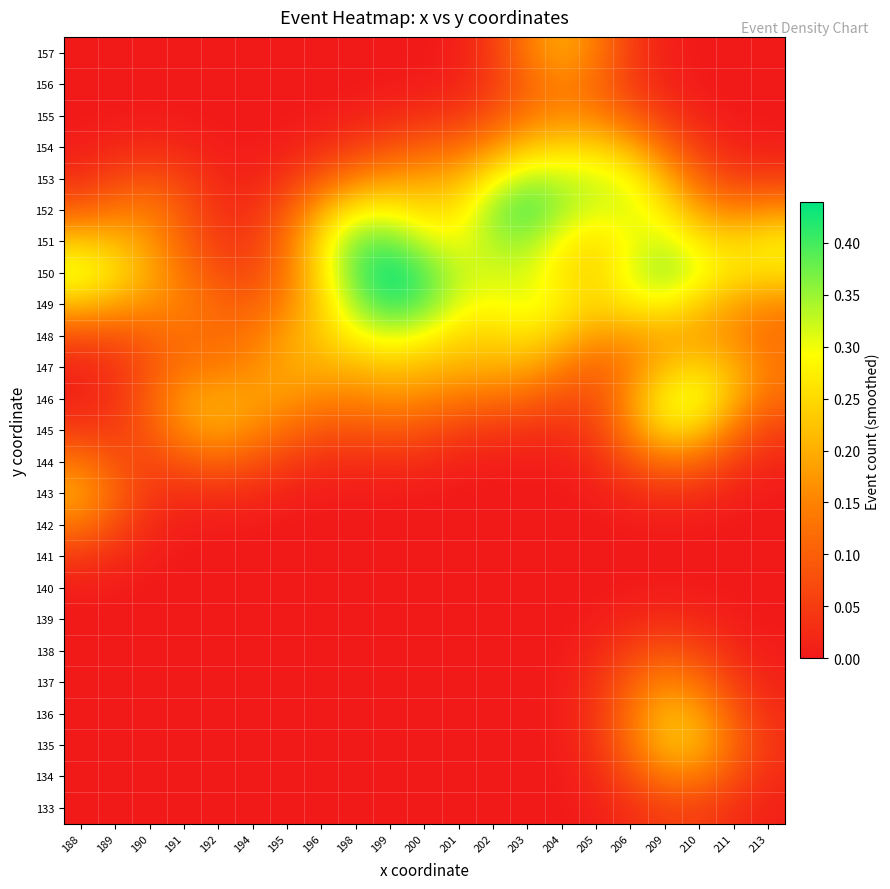

Reading left to right, extract all data points from this chart.

133: 188=0.0	189=0.0	190=0.0	191=0.0	192=0.0	194=0.0	195=0.0	196=0.0	198=0.0	199=0.0	200=0.0	201=0.0	202=0.0	203=0.0	204=0.0	205=0.0	206=0.0	209=0.1	210=0.1	211=0.0	213=0.0
134: 188=0.0	189=0.0	190=0.0	191=0.0	192=0.0	194=0.0	195=0.0	196=0.0	198=0.0	199=0.0	200=0.0	201=0.0	202=0.0	203=0.0	204=0.0	205=0.0	206=0.1	209=0.1	210=0.1	211=0.1	213=0.0
135: 188=0.0	189=0.0	190=0.0	191=0.0	192=0.0	194=0.0	195=0.0	196=0.0	198=0.0	199=0.0	200=0.0	201=0.0	202=0.0	203=0.0	204=0.0	205=0.0	206=0.1	209=0.2	210=0.2	211=0.1	213=0.0
136: 188=0.0	189=0.0	190=0.0	191=0.0	192=0.0	194=0.0	195=0.0	196=0.0	198=0.0	199=0.0	200=0.0	201=0.0	202=0.0	203=0.0	204=0.0	205=0.0	206=0.1	209=0.2	210=0.2	211=0.1	213=0.0
137: 188=0.0	189=0.0	190=0.0	191=0.0	192=0.0	194=0.0	195=0.0	196=0.0	198=0.0	199=0.0	200=0.0	201=0.0	202=0.0	203=0.0	204=0.0	205=0.0	206=0.1	209=0.2	210=0.1	211=0.1	213=0.0
138: 188=0.0	189=0.0	190=0.0	191=0.0	192=0.0	194=0.0	195=0.0	196=0.0	198=0.0	199=0.0	200=0.0	201=0.0	202=0.0	203=0.0	204=0.0	205=0.0	206=0.1	209=0.1	210=0.1	211=0.0	213=0.0
139: 188=0.0	189=0.0	190=0.0	191=0.0	192=0.0	194=0.0	195=0.0	196=0.0	198=0.0	199=0.0	200=0.0	201=0.0	202=0.0	203=0.0	204=0.0	205=0.0	206=0.0	209=0.0	210=0.0	211=0.0	213=0.0
140: 188=0.0	189=0.0	190=0.0	191=0.0	192=0.0	194=0.0	195=0.0	196=0.0	198=0.0	199=0.0	200=0.0	201=0.0	202=0.0	203=0.0	204=0.0	205=0.0	206=0.0	209=0.0	210=0.0	211=0.0	213=0.0
141: 188=0.0	189=0.0	190=0.0	191=0.0	192=0.0	194=0.0	195=0.0	196=0.0	198=0.0	199=0.0	200=0.0	201=0.0	202=0.0	203=0.0	204=0.0	205=0.0	206=0.0	209=0.0	210=0.0	211=0.0	213=0.0
142: 188=0.1	189=0.1	190=0.0	191=0.0	192=0.0	194=0.0	195=0.0	196=0.0	198=0.0	199=0.0	200=0.0	201=0.0	202=0.0	203=0.0	204=0.0	205=0.0	206=0.0	209=0.0	210=0.0	211=0.0	213=0.0
143: 188=0.2	189=0.1	190=0.0	191=0.0	192=0.0	194=0.0	195=0.0	196=0.0	198=0.0	199=0.0	200=0.0	201=0.0	202=0.0	203=0.0	204=0.0	205=0.0	206=0.0	209=0.0	210=0.0	211=0.0	213=0.0
144: 188=0.1	189=0.1	190=0.1	191=0.1	192=0.1	194=0.1	195=0.0	196=0.0	198=0.0	199=0.0	200=0.0	201=0.0	202=0.0	203=0.0	204=0.0	205=0.0	206=0.1	209=0.1	210=0.1	211=0.1	213=0.0
145: 188=0.1	189=0.1	190=0.1	191=0.2	192=0.2	194=0.2	195=0.1	196=0.1	198=0.1	199=0.1	200=0.1	201=0.1	202=0.0	203=0.0	204=0.0	205=0.1	206=0.2	209=0.3	210=0.2	211=0.1	213=0.1
146: 188=0.0	189=0.0	190=0.1	191=0.2	192=0.2	194=0.2	195=0.2	196=0.2	198=0.1	199=0.2	200=0.2	201=0.1	202=0.1	203=0.1	204=0.1	205=0.1	206=0.2	209=0.3	210=0.3	211=0.2	213=0.1
147: 188=0.0	189=0.0	190=0.1	191=0.1	192=0.1	194=0.2	195=0.2	196=0.2	198=0.2	199=0.2	200=0.2	201=0.2	202=0.2	203=0.2	204=0.1	205=0.1	206=0.1	209=0.2	210=0.2	211=0.2	213=0.1
148: 188=0.1	189=0.1	190=0.1	191=0.1	192=0.1	194=0.1	195=0.2	196=0.2	198=0.3	199=0.3	200=0.3	201=0.2	202=0.2	203=0.3	204=0.2	205=0.2	206=0.2	209=0.2	210=0.2	211=0.2	213=0.1
149: 188=0.2	189=0.2	190=0.2	191=0.1	192=0.1	194=0.1	195=0.2	196=0.2	198=0.4	199=0.4	200=0.4	201=0.3	202=0.3	203=0.3	204=0.3	205=0.2	206=0.3	209=0.3	210=0.2	211=0.2	213=0.2
150: 188=0.3	189=0.3	190=0.2	191=0.1	192=0.1	194=0.1	195=0.1	196=0.3	198=0.4	199=0.4	200=0.4	201=0.3	202=0.3	203=0.3	204=0.3	205=0.2	206=0.3	209=0.4	210=0.3	211=0.3	213=0.3
151: 188=0.2	189=0.2	190=0.2	191=0.1	192=0.0	194=0.0	195=0.1	196=0.3	198=0.4	199=0.4	200=0.3	201=0.3	202=0.3	203=0.3	204=0.3	205=0.3	206=0.3	209=0.3	210=0.3	211=0.2	213=0.3
152: 188=0.1	189=0.1	190=0.1	191=0.1	192=0.0	194=0.0	195=0.1	196=0.2	198=0.3	199=0.3	200=0.3	201=0.3	202=0.4	203=0.4	204=0.3	205=0.3	206=0.3	209=0.3	210=0.2	211=0.1	213=0.2
153: 188=0.0	189=0.1	190=0.1	191=0.1	192=0.0	194=0.0	195=0.0	196=0.1	198=0.2	199=0.2	200=0.2	201=0.2	202=0.3	203=0.3	204=0.3	205=0.3	206=0.3	209=0.2	210=0.1	211=0.1	213=0.1
154: 188=0.0	189=0.0	190=0.0	191=0.0	192=0.0	194=0.0	195=0.0	196=0.0	198=0.1	199=0.1	200=0.1	201=0.1	202=0.2	203=0.2	204=0.2	205=0.2	206=0.2	209=0.1	210=0.0	211=0.0	213=0.0
155: 188=0.0	189=0.0	190=0.0	191=0.0	192=0.0	194=0.0	195=0.0	196=0.0	198=0.0	199=0.0	200=0.0	201=0.0	202=0.1	203=0.1	204=0.2	205=0.1	206=0.1	209=0.0	210=0.0	211=0.0	213=0.0
156: 188=0.0	189=0.0	190=0.0	191=0.0	192=0.0	194=0.0	195=0.0	196=0.0	198=0.0	199=0.0	200=0.0	201=0.0	202=0.0	203=0.1	204=0.1	205=0.1	206=0.1	209=0.0	210=0.0	211=0.0	213=0.0
157: 188=0.0	189=0.0	190=0.0	191=0.0	192=0.0	194=0.0	195=0.0	196=0.0	198=0.0	199=0.0	200=0.0	201=0.0	202=0.1	203=0.1	204=0.2	205=0.1	206=0.1	209=0.0	210=0.0	211=0.0	213=0.0